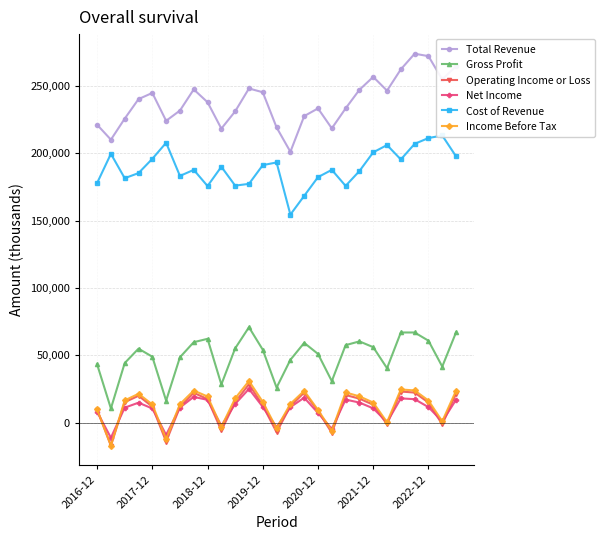

True or false: Gross Profit and Income Before Tax intersect in this chart.

False